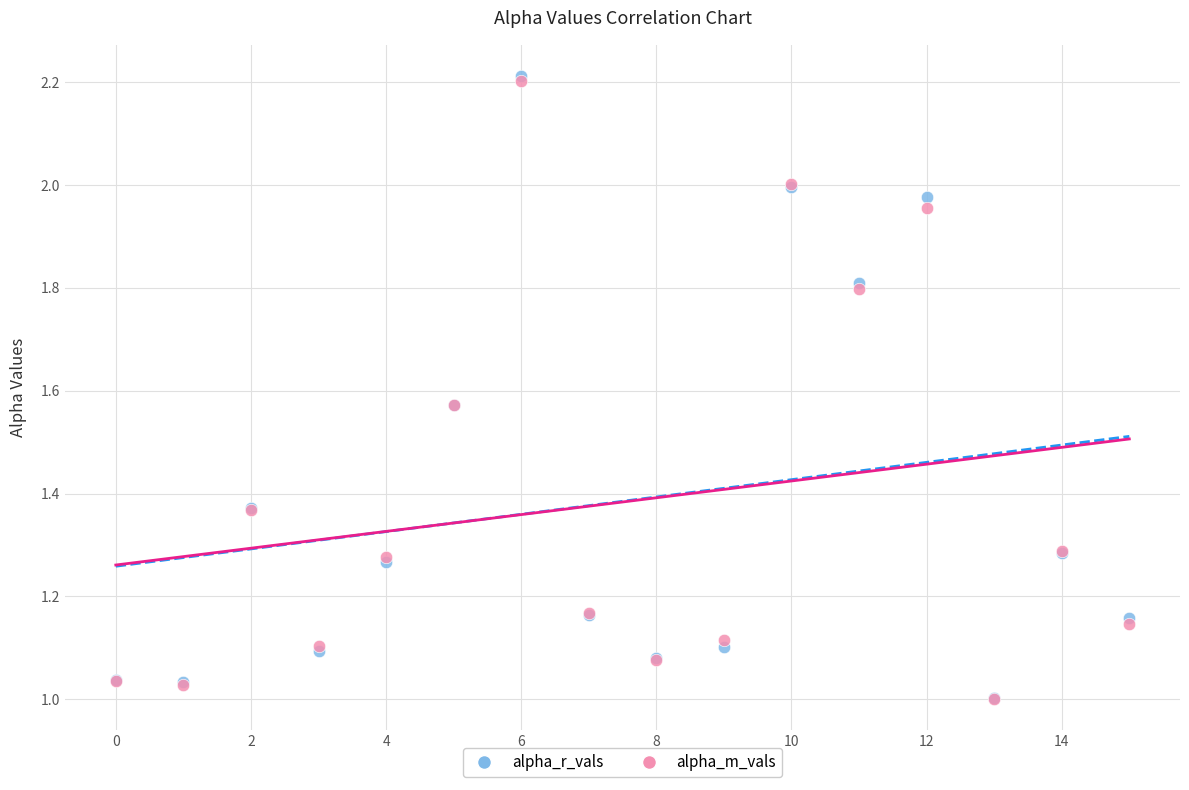

What are all the series names shown in the legend?

alpha_r_vals, alpha_m_vals